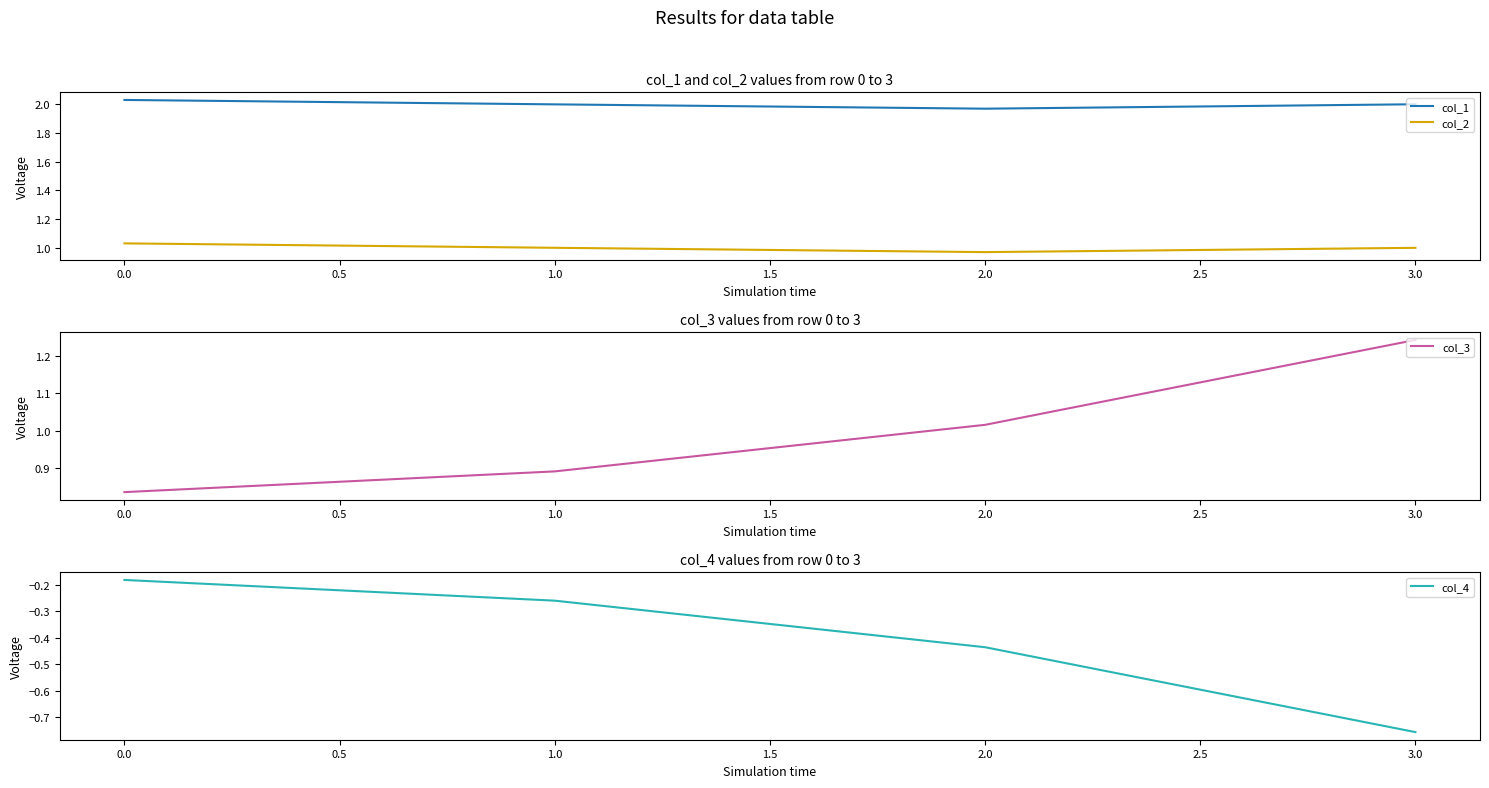

Is it true that col_1 equals 3.5 at 0.0?

False